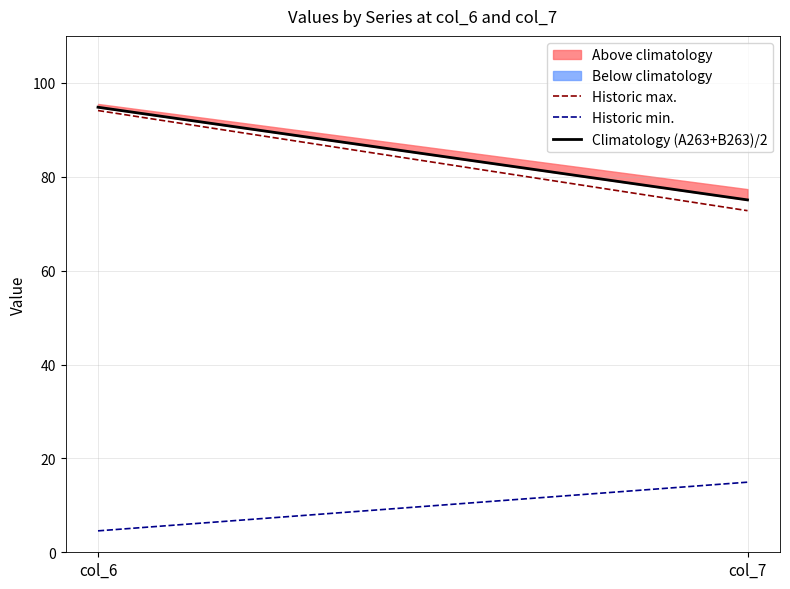

What is the value of the Historic min. point at the 1st from the left?

4.6